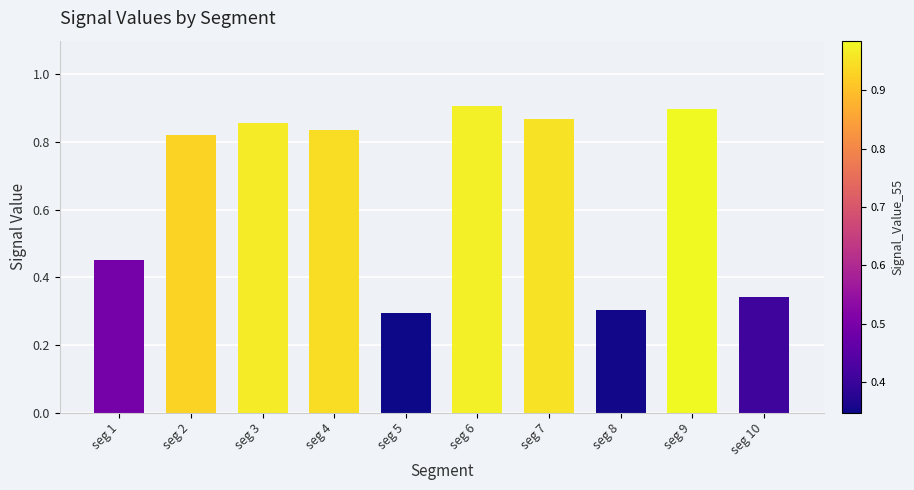

Which category has the highest value across all series?

seg 6